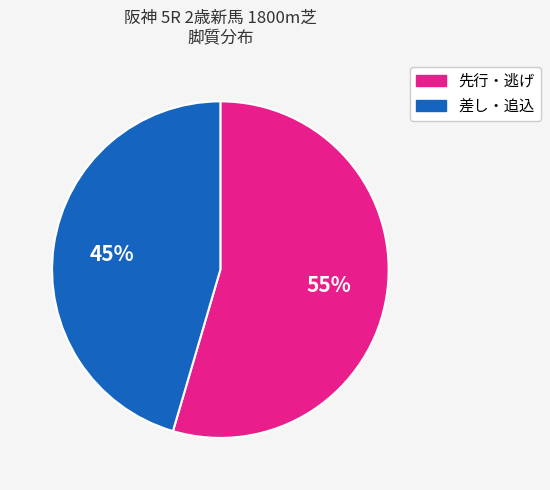

Count the number of slices in the pie.

2